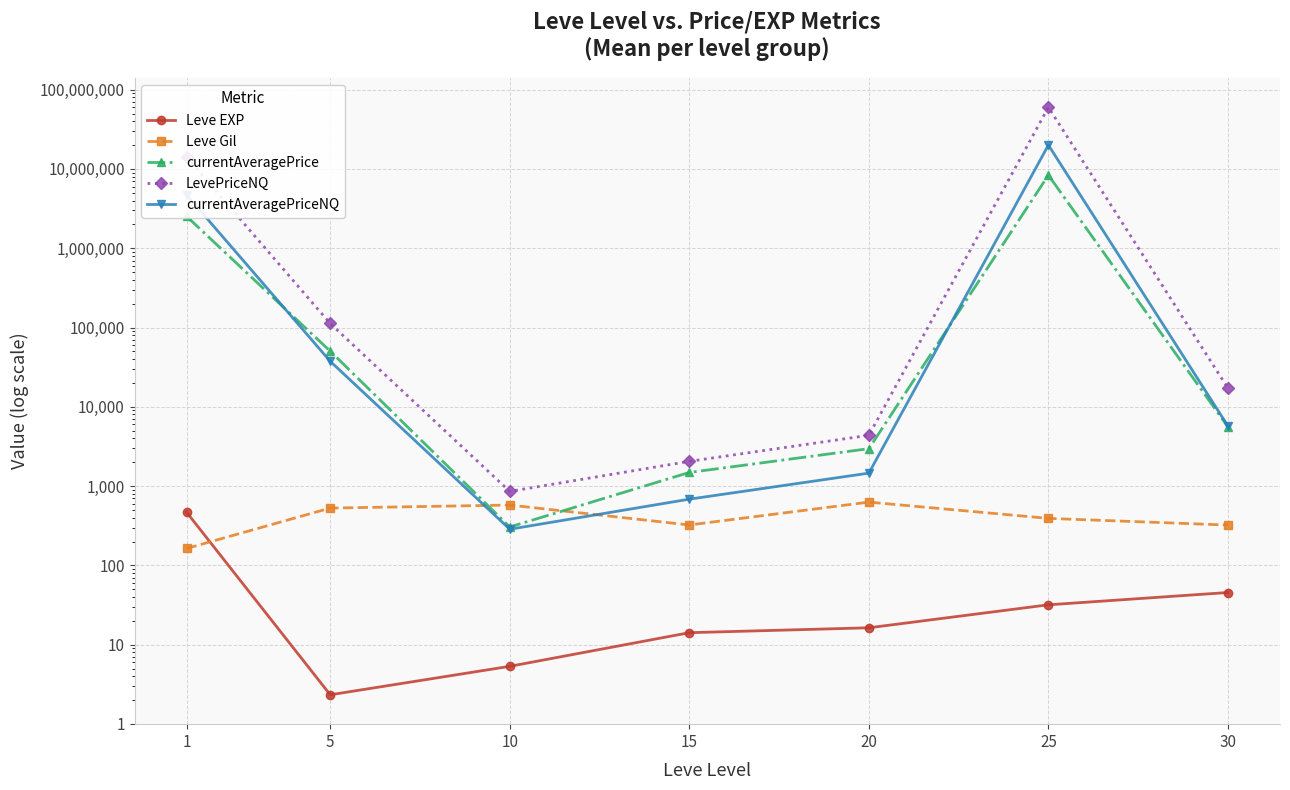

How many lines are shown in the chart?

5